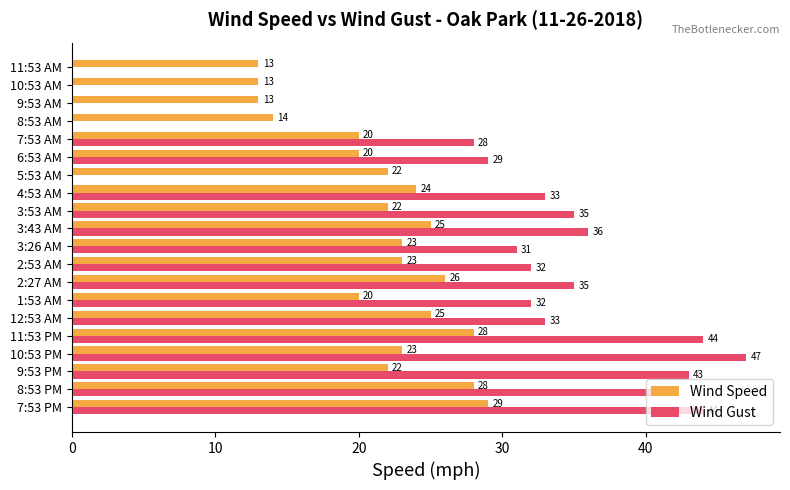

What is the maximum value for Wind Speed?

29